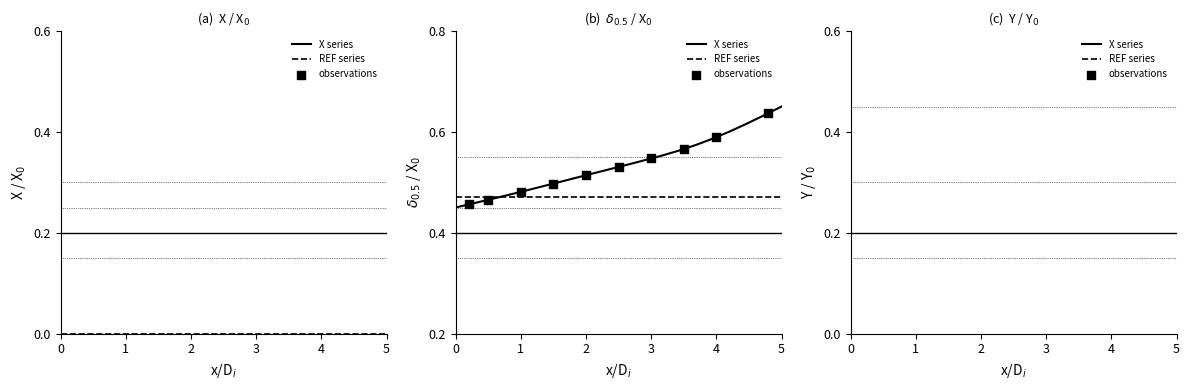

Which series has the widest spread of Y values?

X